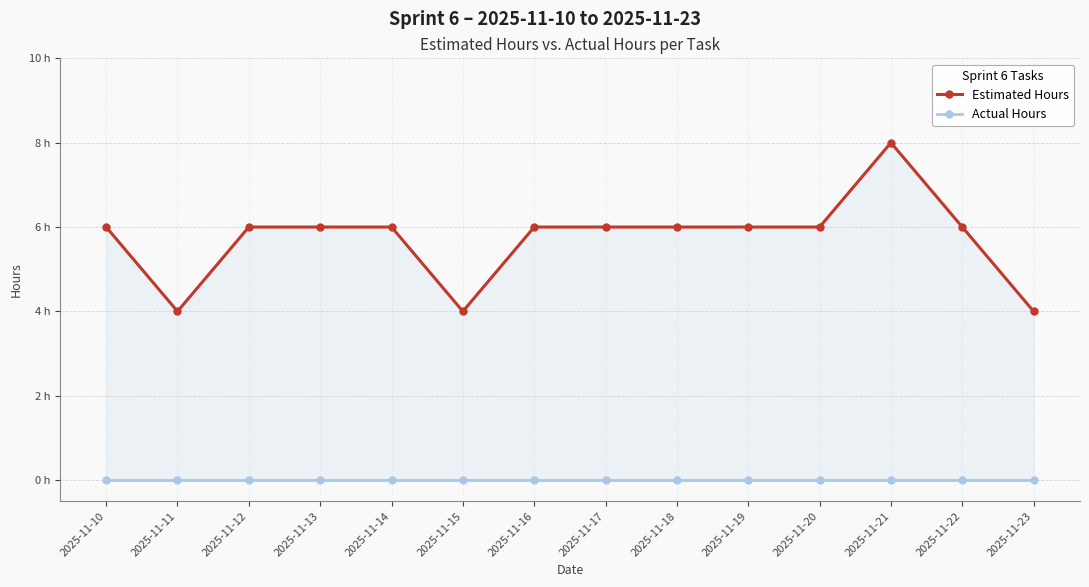

What is the minimum value for Estimated Hours?

4